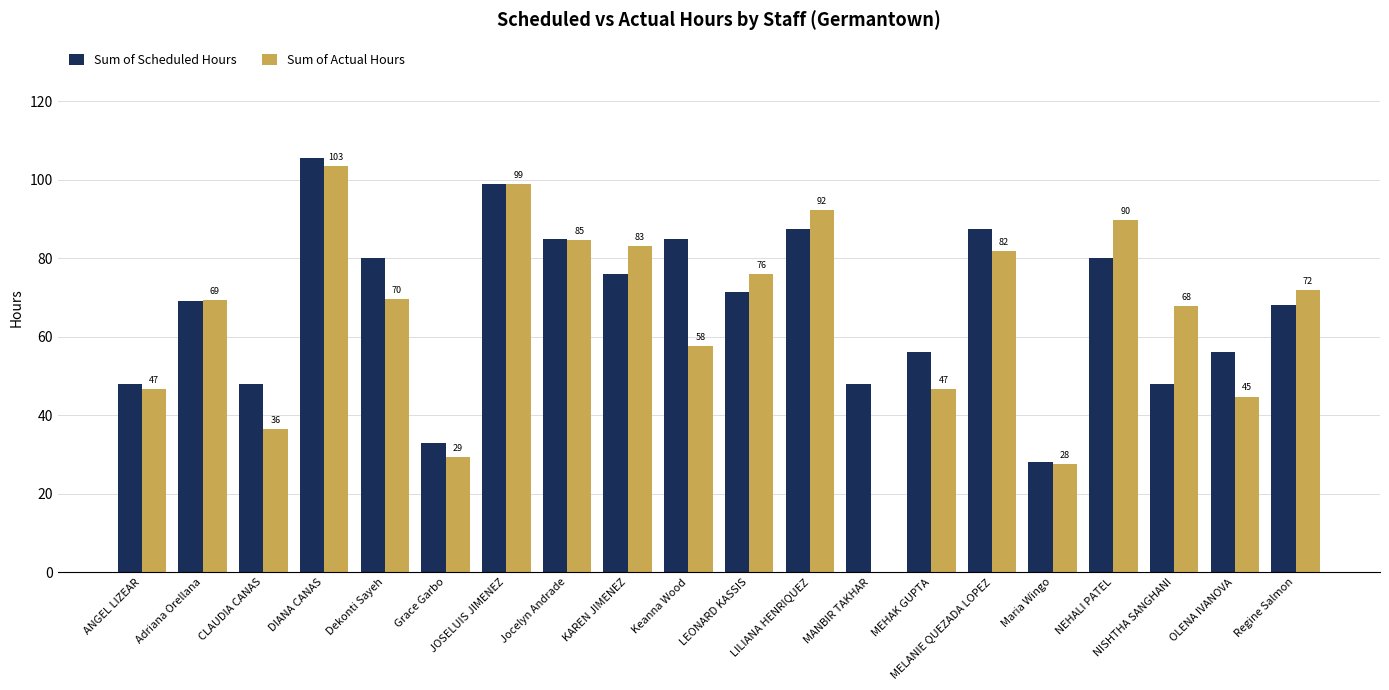

How many positive values does the Sum of Actual Hours series have?

19